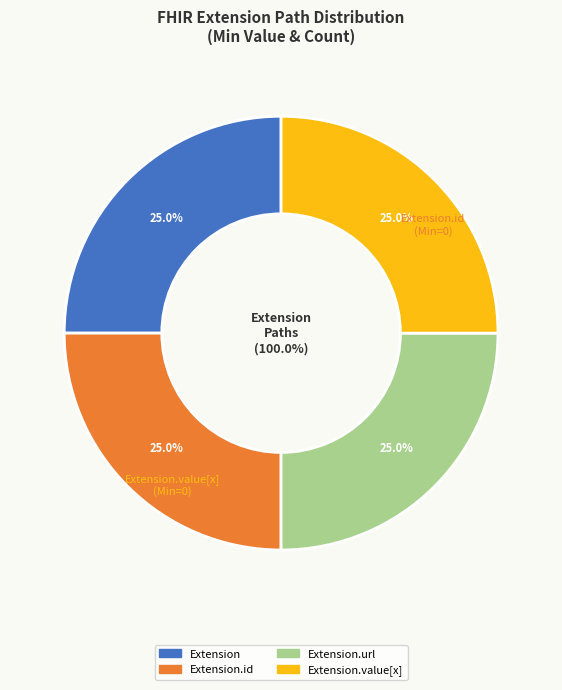

Which category accounts for the majority?

Extension.url